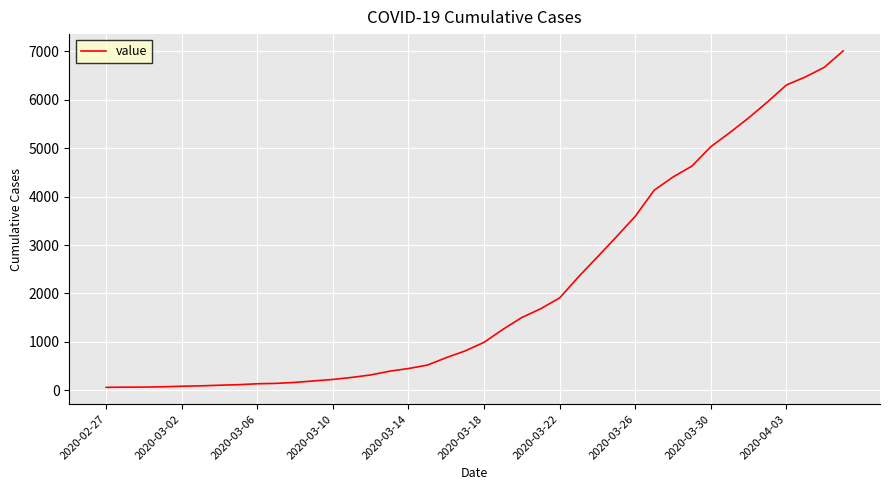

What is the difference between the maximum and minimum values?

6939